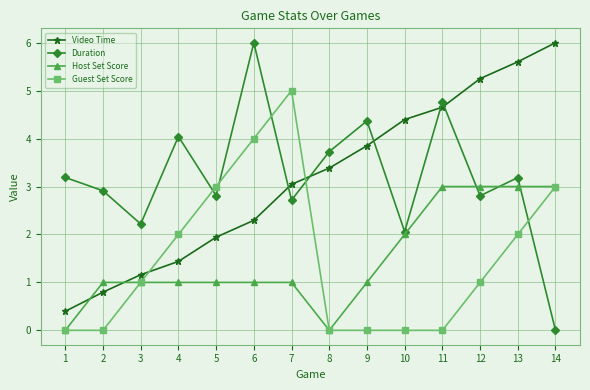

True or false: Guest Set Score has more than 2 interior local peaks.

False